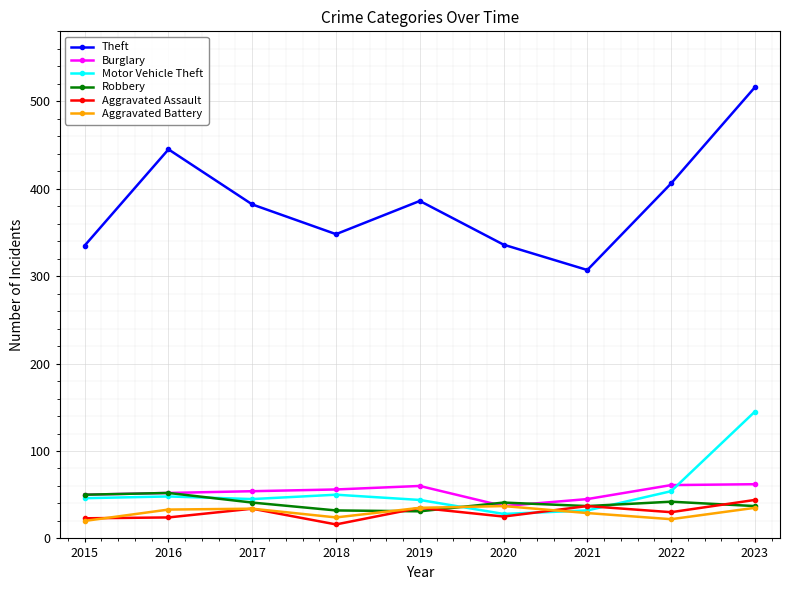

What is the lowest value of the Theft series?

307